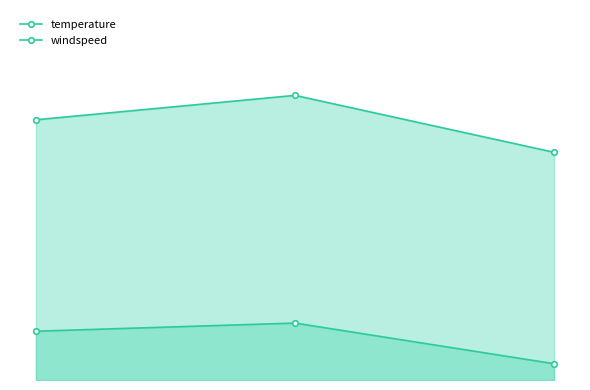

What are all the series names shown in the legend?

temperature, windspeed